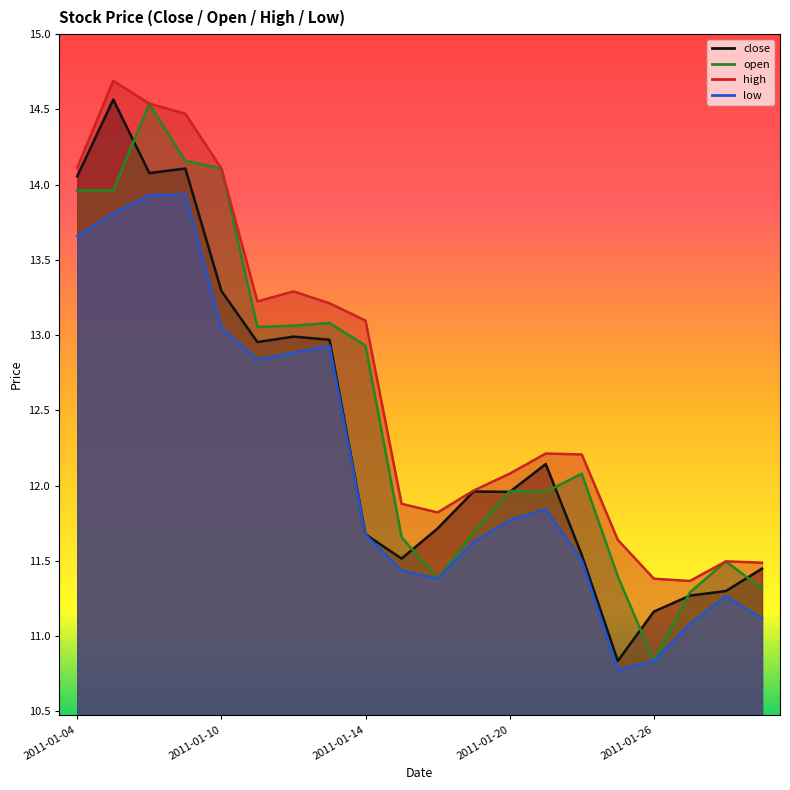

What is the maximum value for low?

13.9